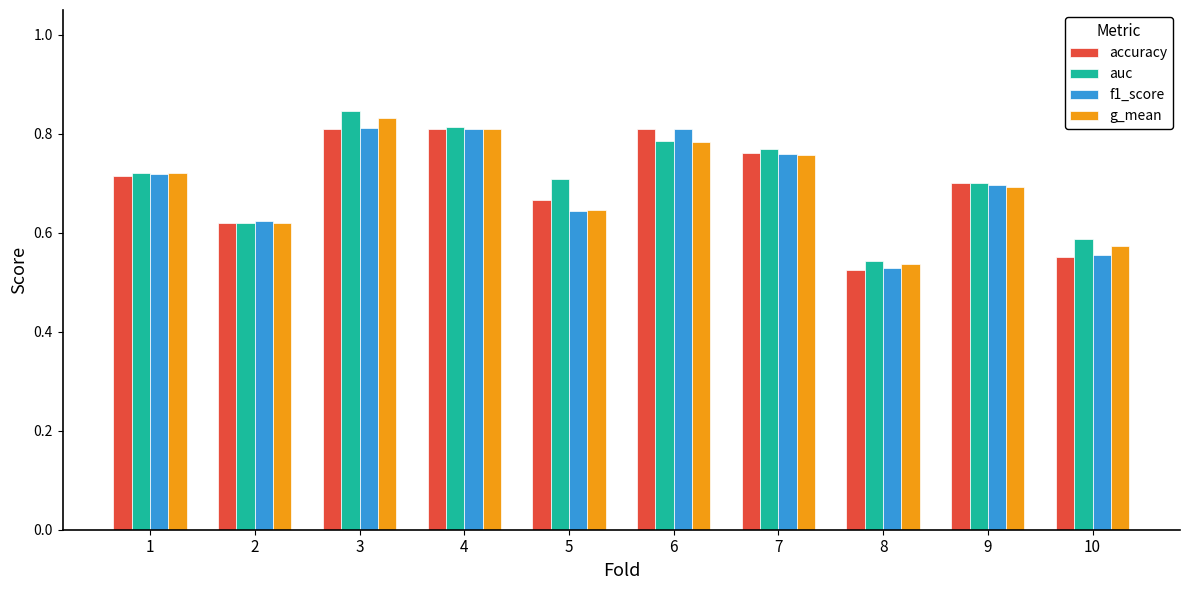

At which label is accuracy closest to 0?

8